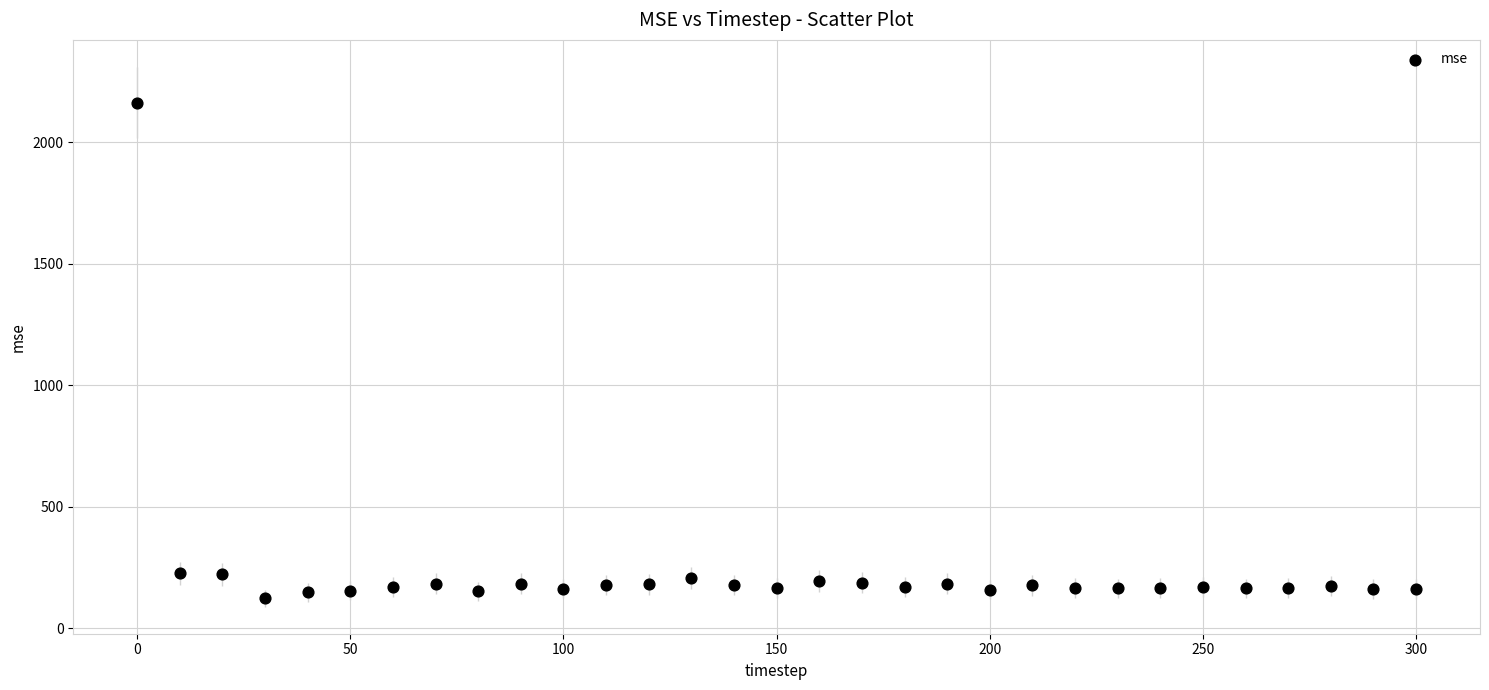

What is the range of X values (max minus min)?

300.0